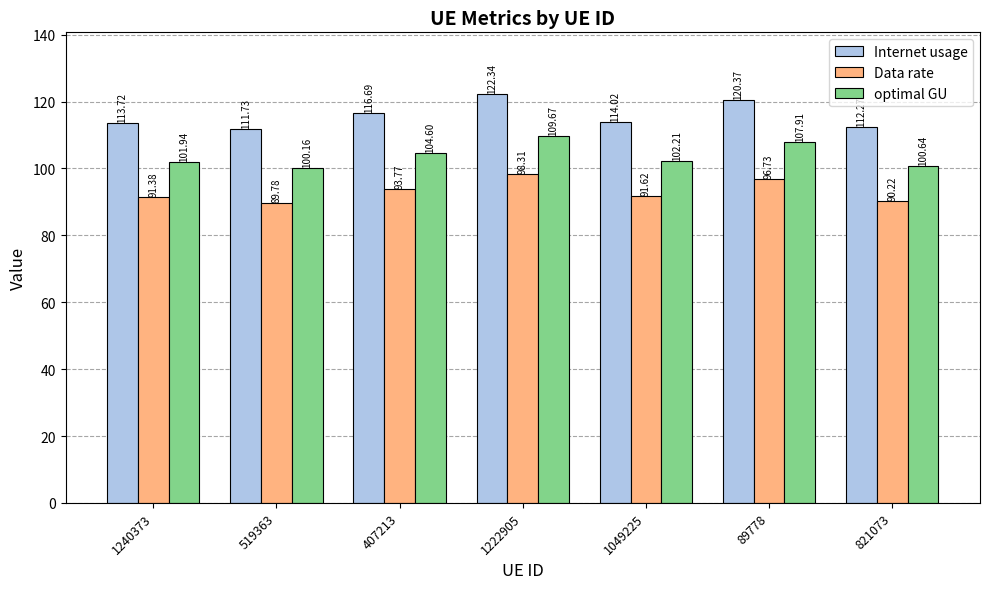

What is the difference between the maximum and minimum values in the Internet usage series?

10.6